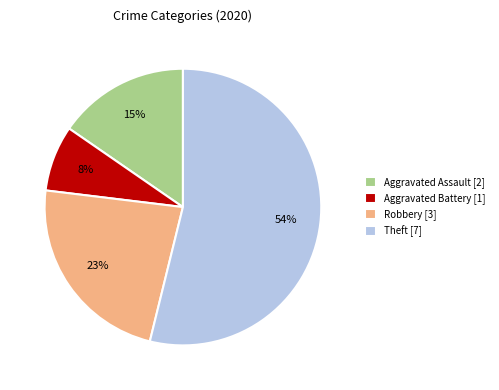

Is it true that Aggravated Battery [1] is 8% of the pie?

True